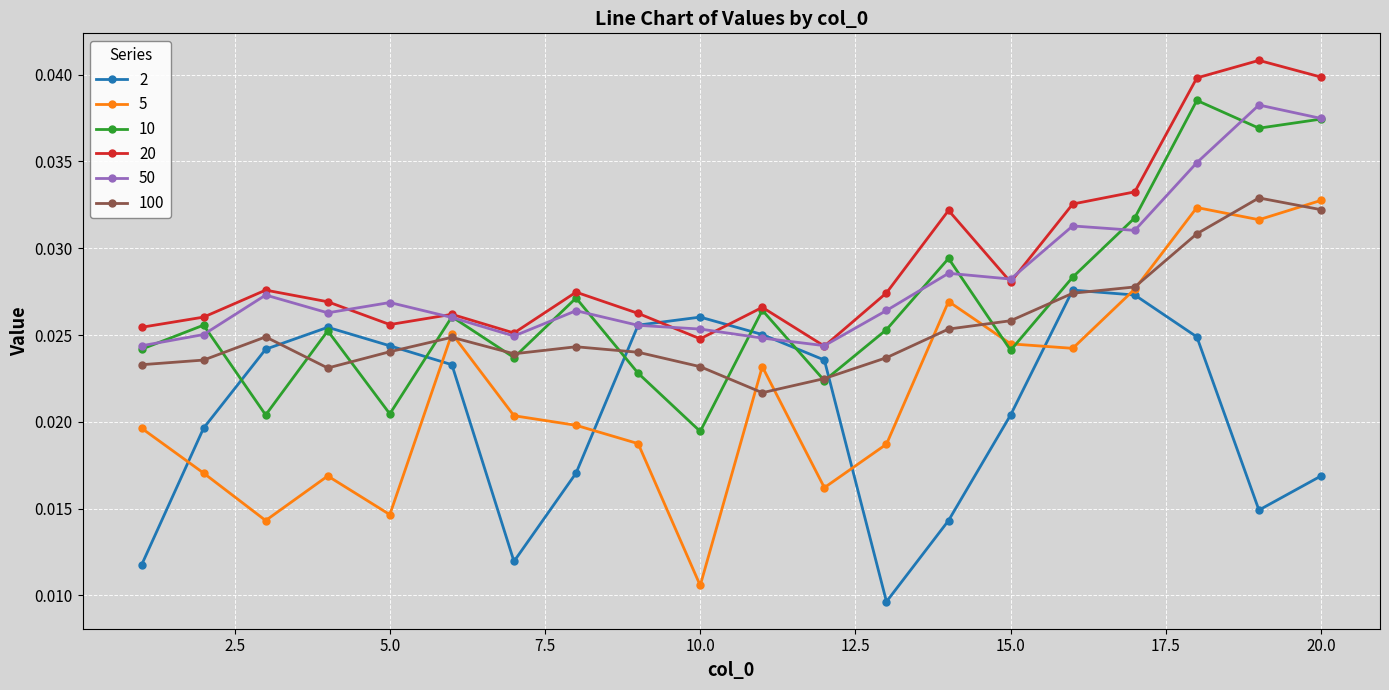

How many 50 values are between 0 and 1?

20